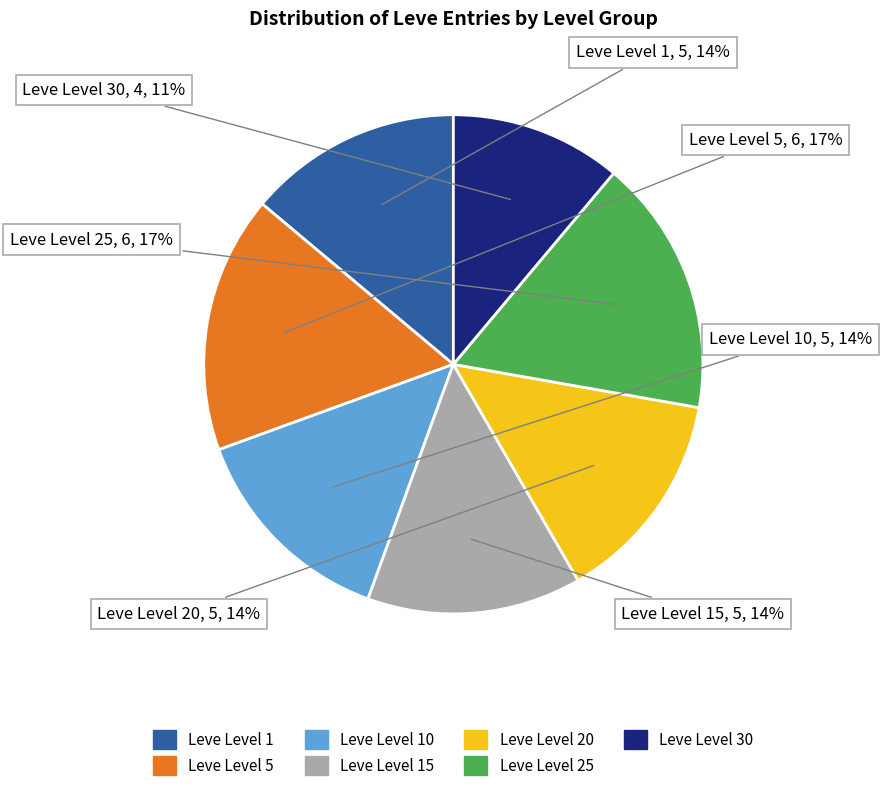

To the nearest percent, what is the average slice percentage?

14%